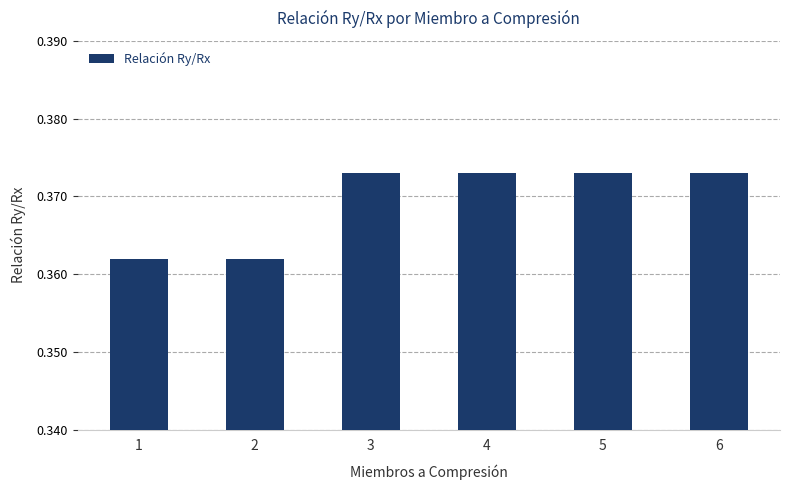

How many values are between 0 and 1?

6